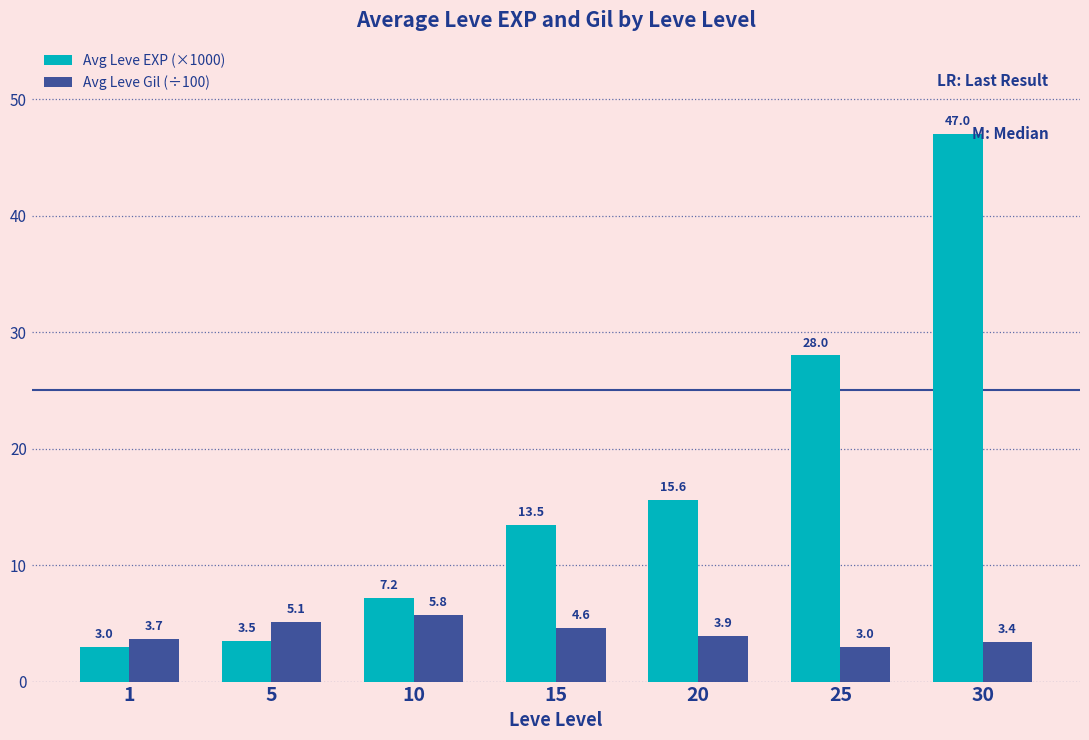

Which series has the largest total across all categories?

Avg Leve EXP (×1000)